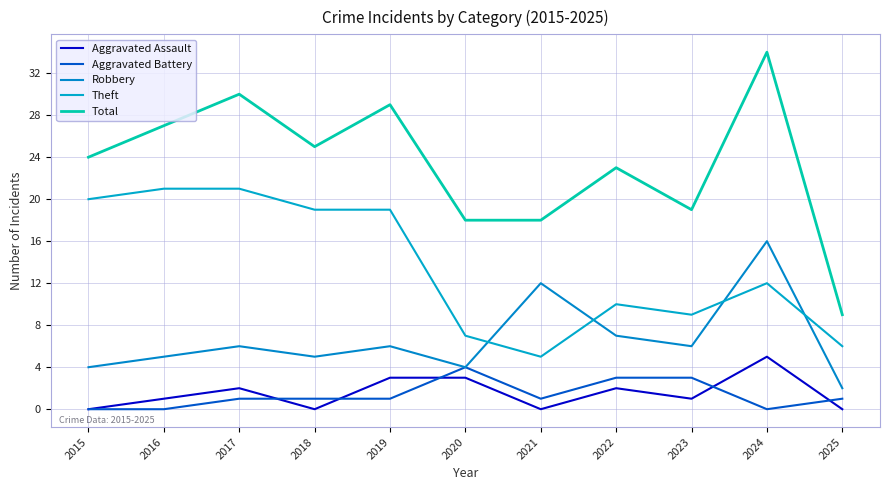

What is the difference between the maximum and minimum values in the Robbery series?

14